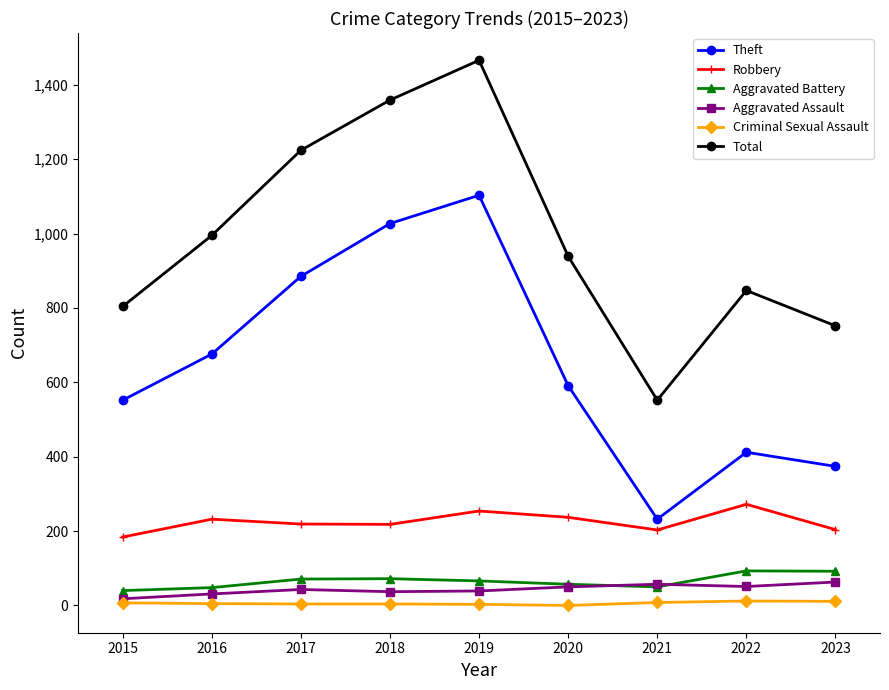

How many series are shown in this chart?

6